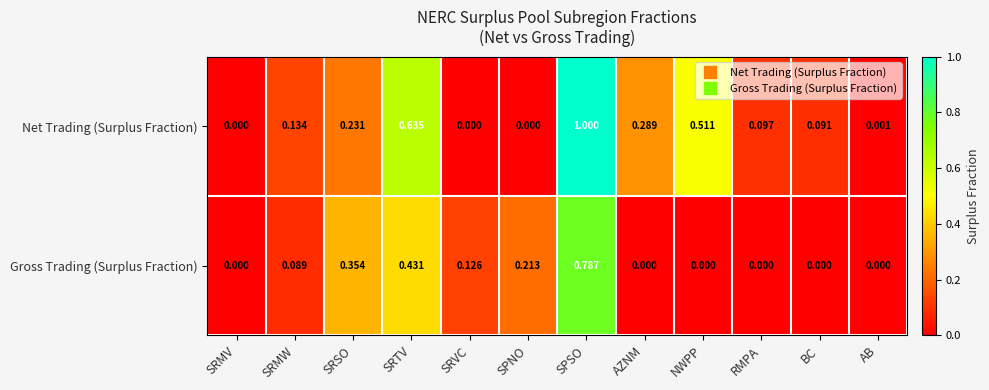

Which label corresponds to the largest value in the chart?

SPSO